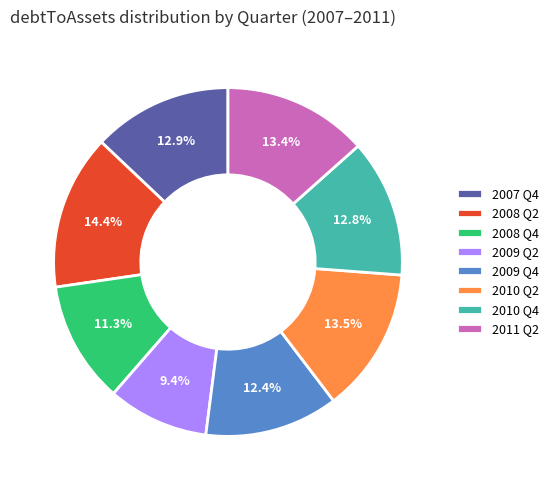

Which slice is the smallest?

2009 Q2